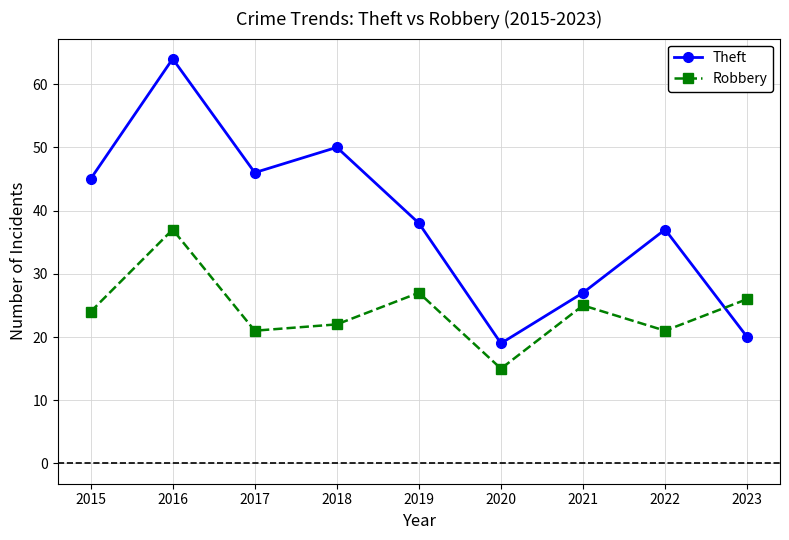

What is the spread (max minus min) of values at 2023?

6